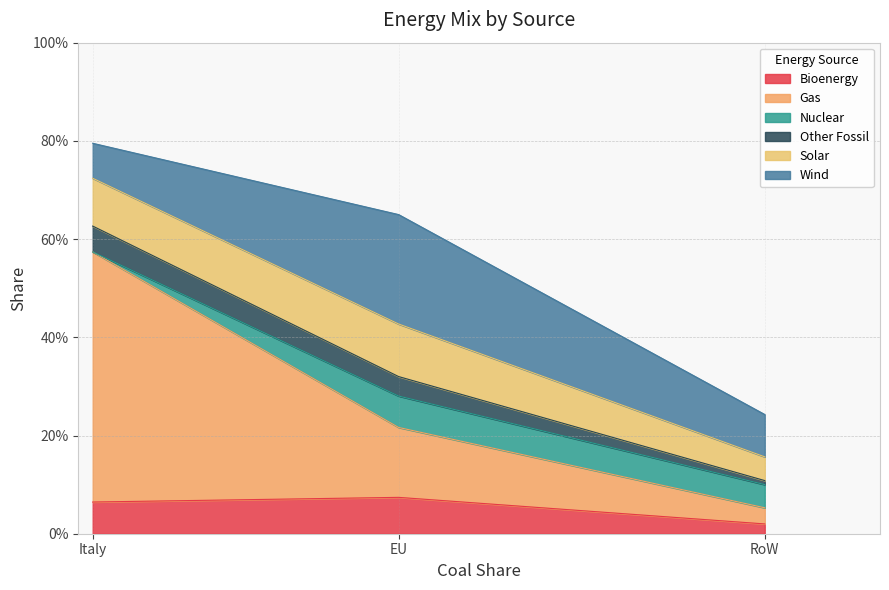

At which category is the sum across all series the highest?

Italy